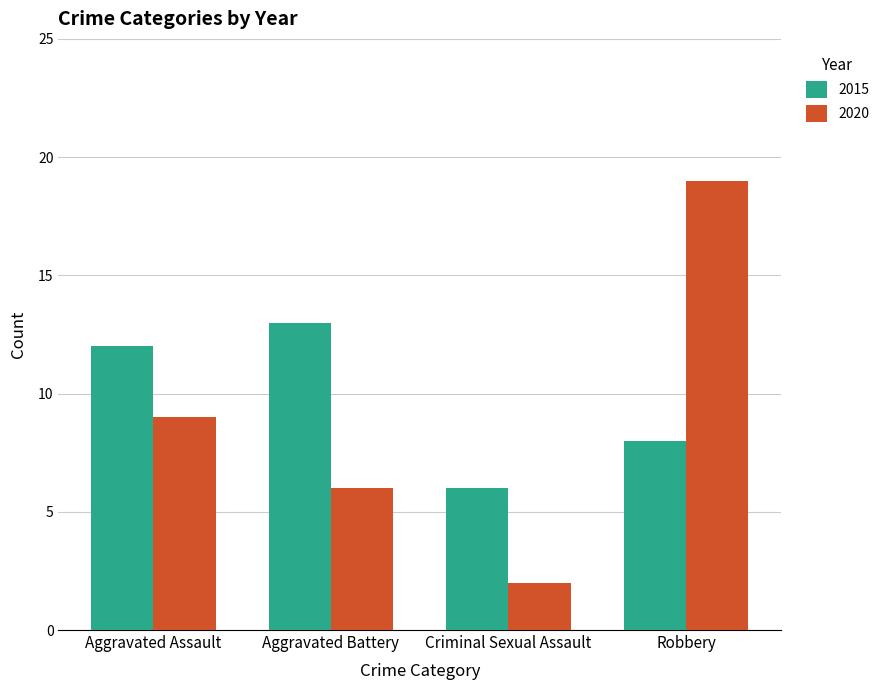

What is the difference between the second highest and minimum values in the 2015 series?

6